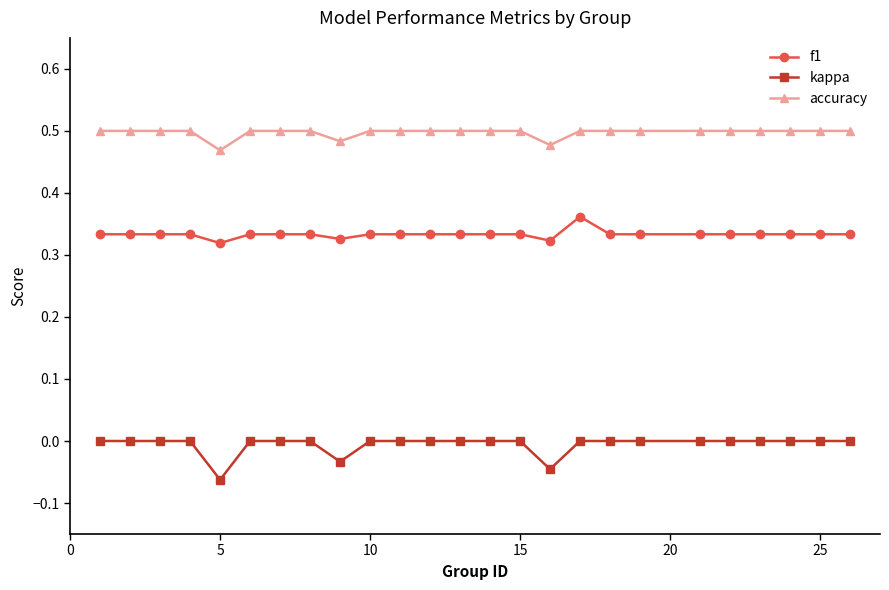

True or false: accuracy and f1 intersect in this chart.

False